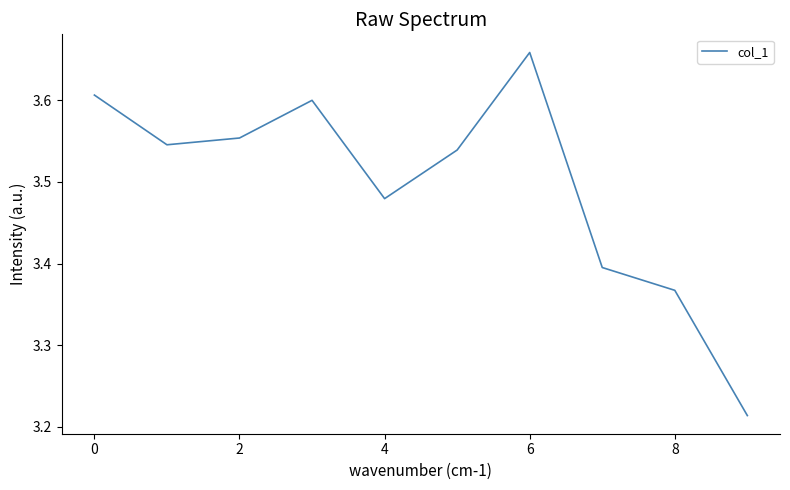

How many lines are shown in the chart?

1